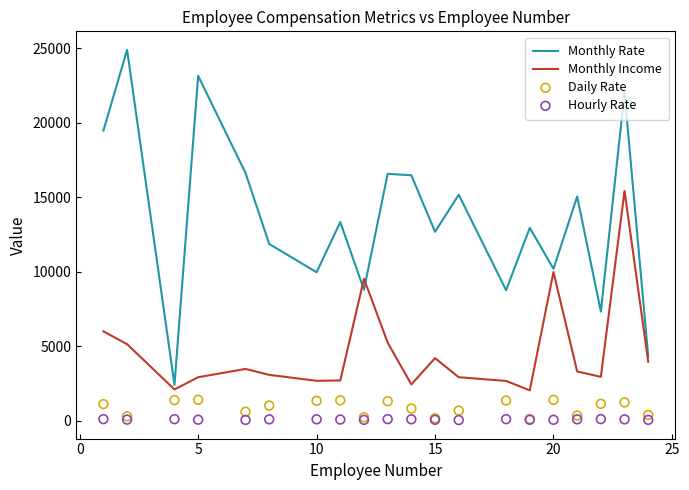

At how many categories does at least one series exceed 1003?

20